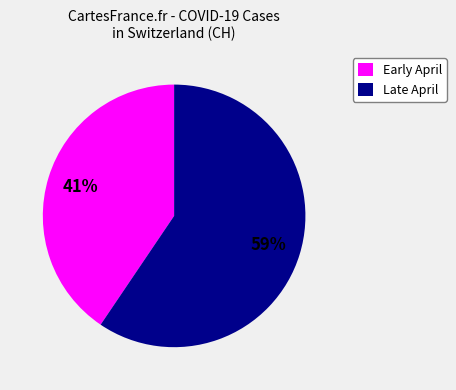

To the nearest percent, what portion does Late April represent?

59%